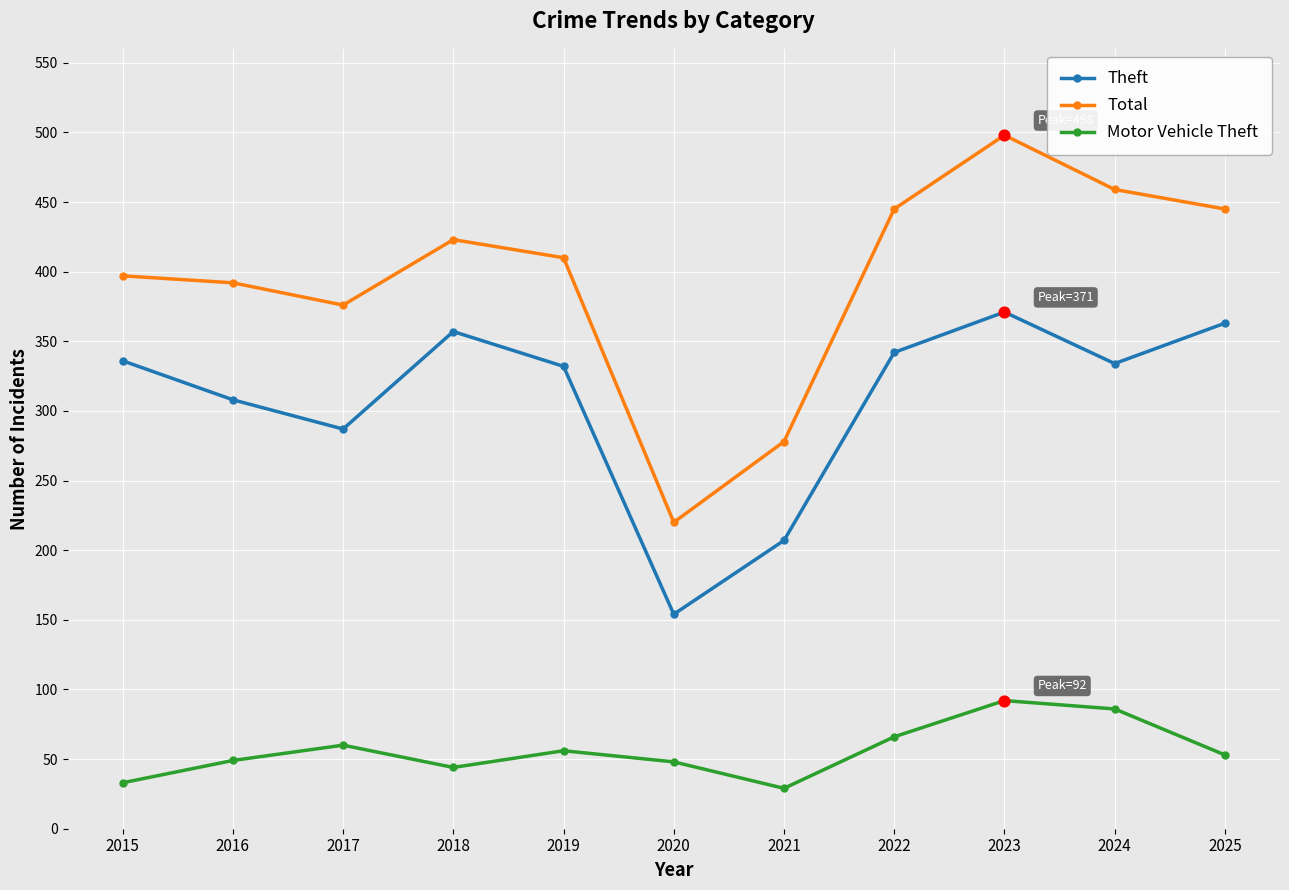

Is the value of Total at 2018 greater than the value of Theft at 2024?

Yes